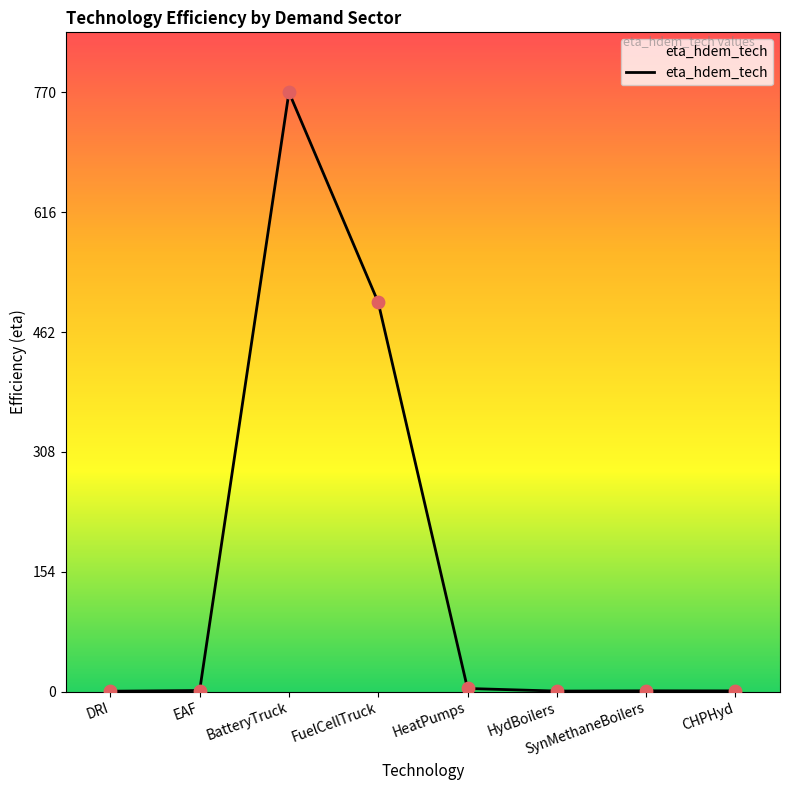

What is the change in value from EAF to SynMethaneBoilers?

-0.4